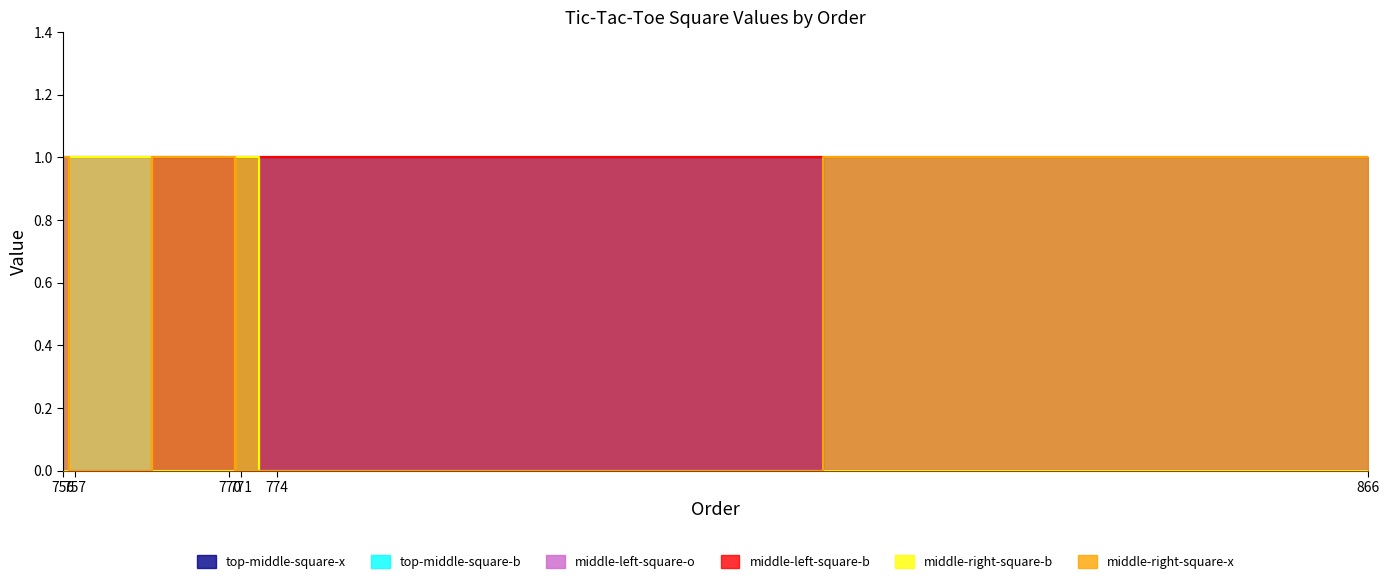

What is the value of the middle-left-square-b point at the 5th from the left?

1